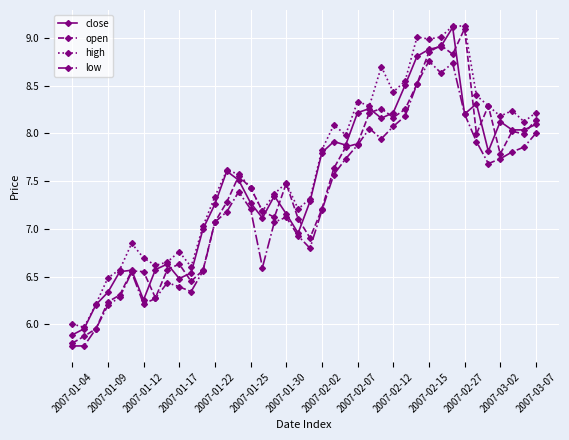

True or false: high and low intersect in this chart.

False